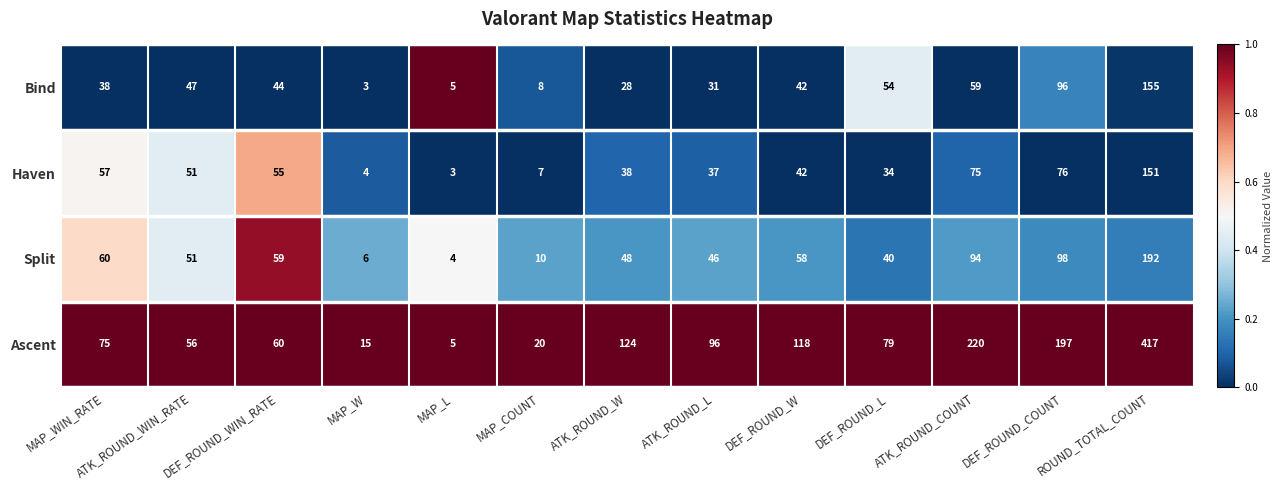

The Haven series shows 82 at ATK_ROUND_WIN_RATE. True or false?

False